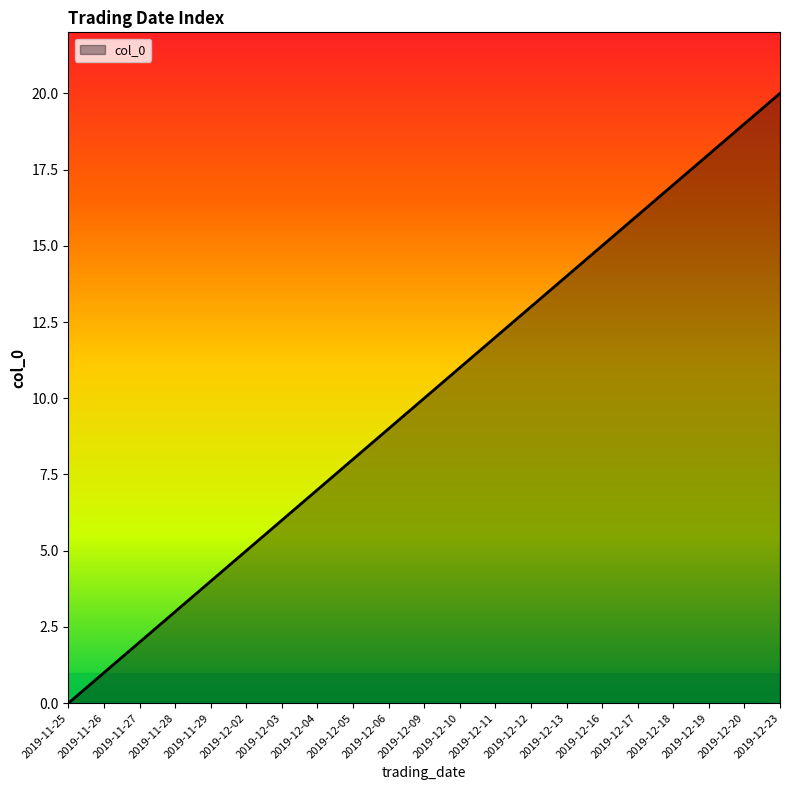

How many lines are shown in the chart?

1